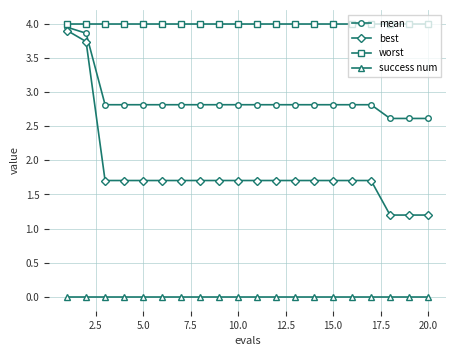

Which series has the largest total across all categories?

worst